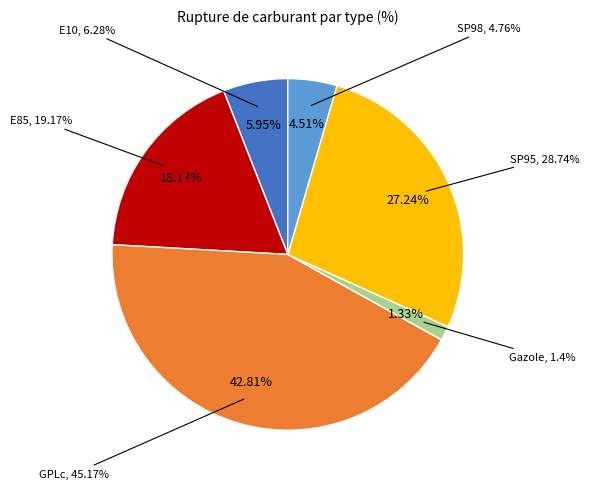

What is the change in value from E10 to GPLc?

+38.9